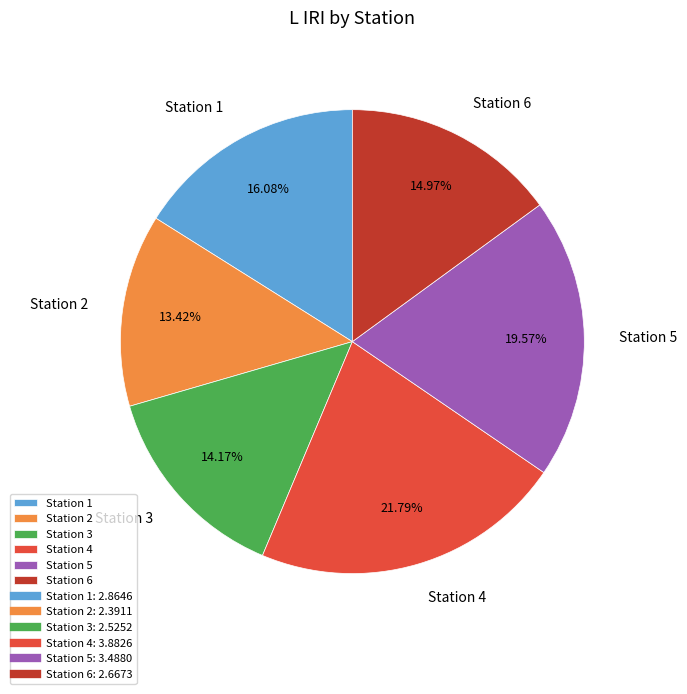

To the nearest percent, what is the difference between the largest and smallest slice percentages?

8%